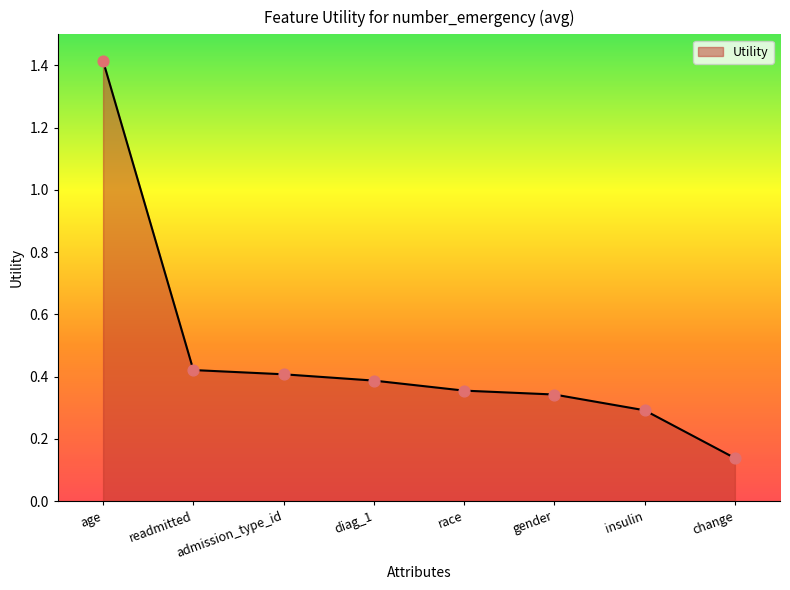

What is the change in value from age to insulin?

-1.1